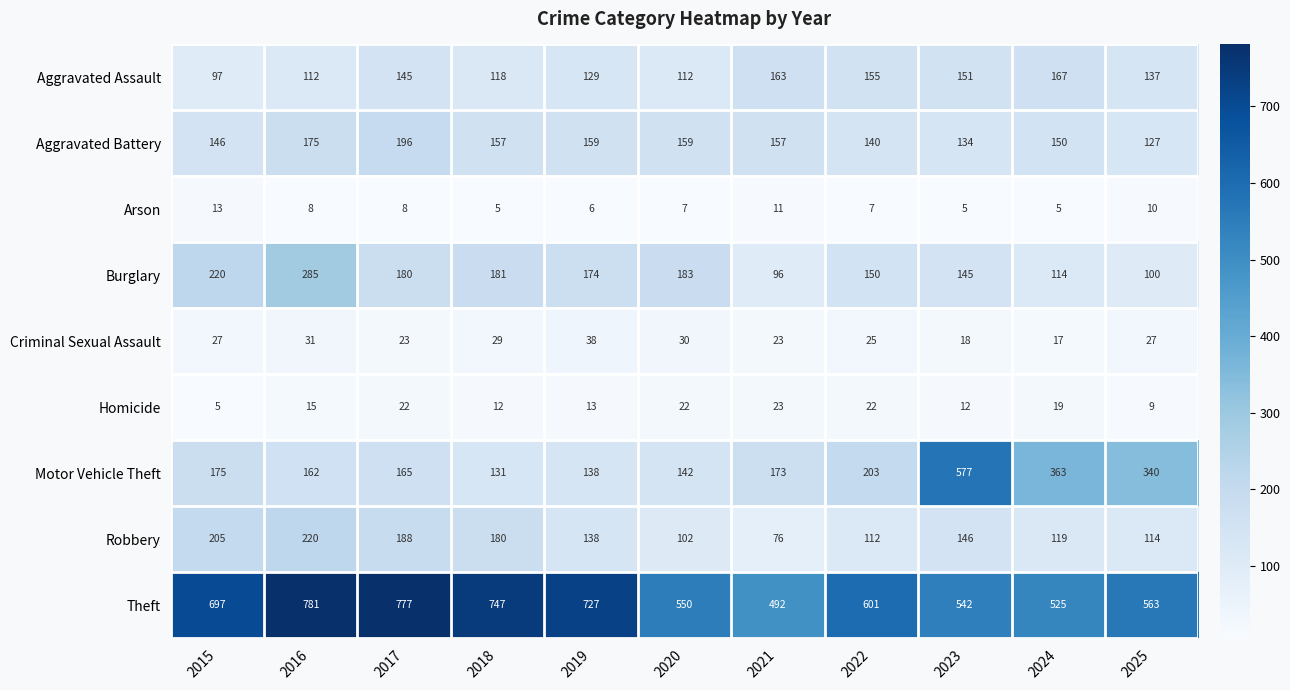

What is the maximum value shown in the chart?

781